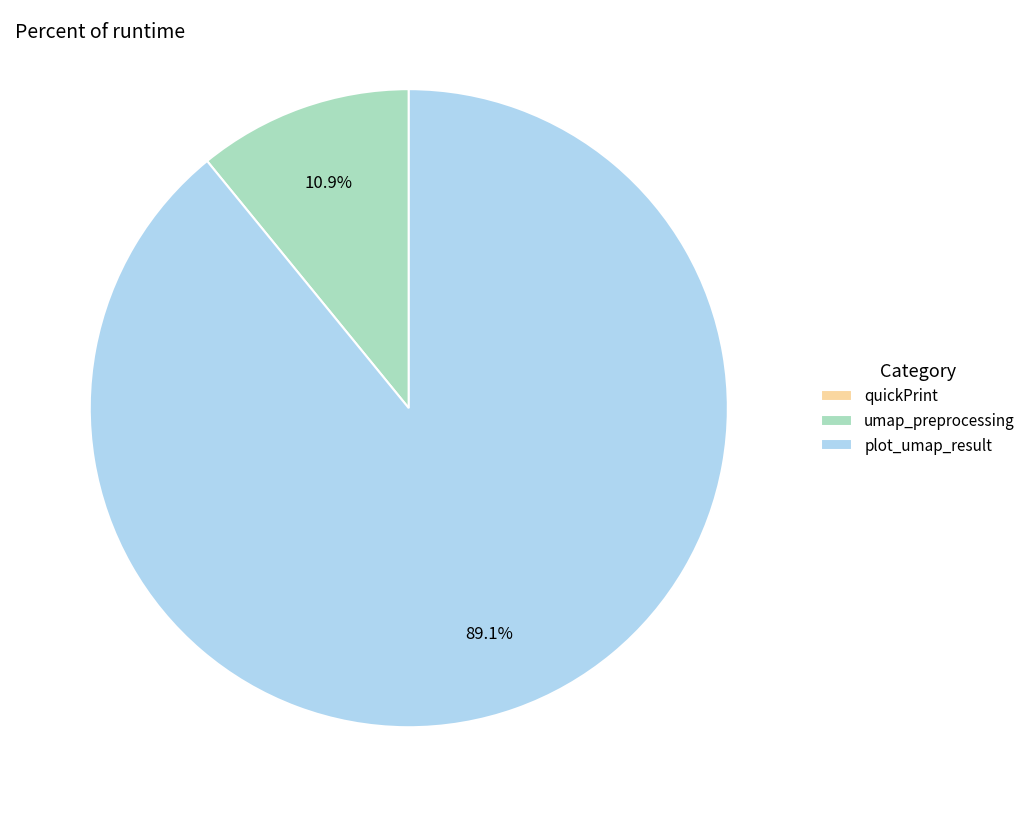

Is the sum of plot_umap_result and umap_preprocessing greater than half?

Yes